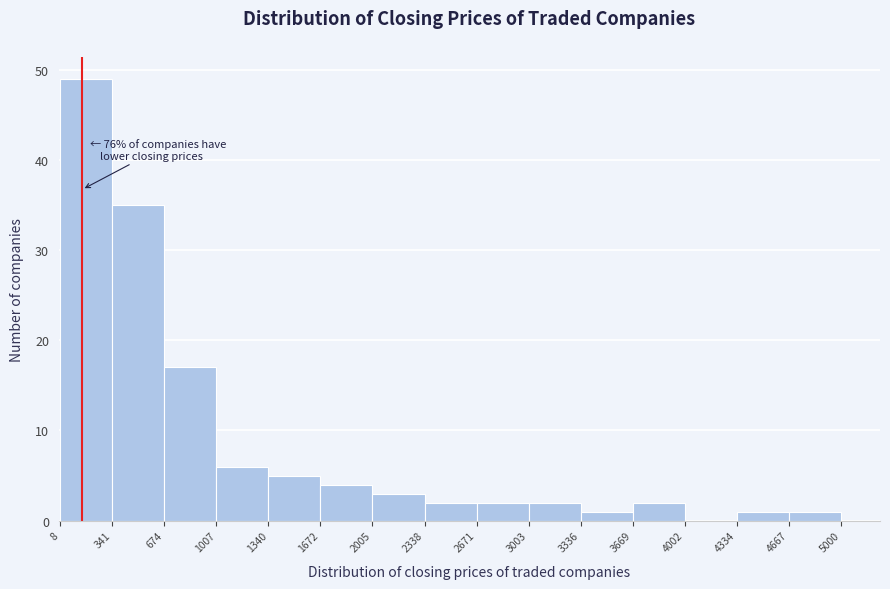

Which range on the x-axis has the tallest bar?

8 to 341